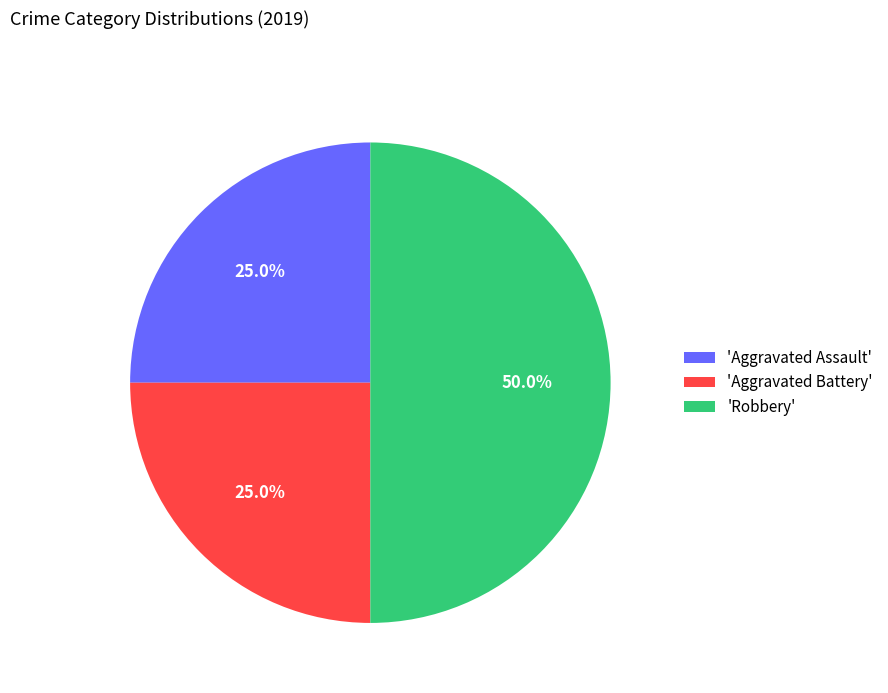

Which slice is the largest?

'Robbery'